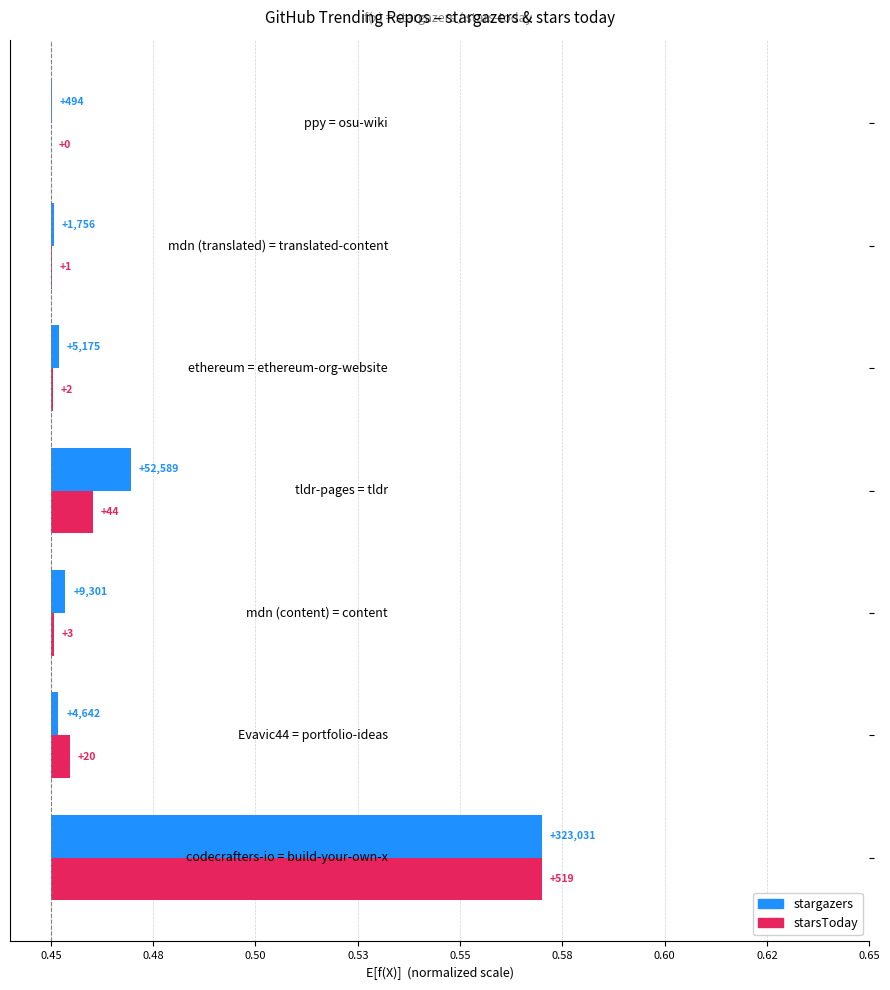

How many groups of bars are there?

7